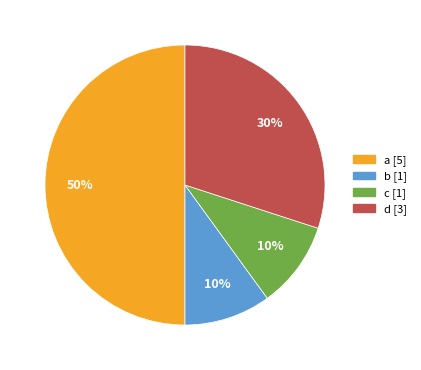

To the nearest percent, what is the difference between the c and a slice percentages?

40%